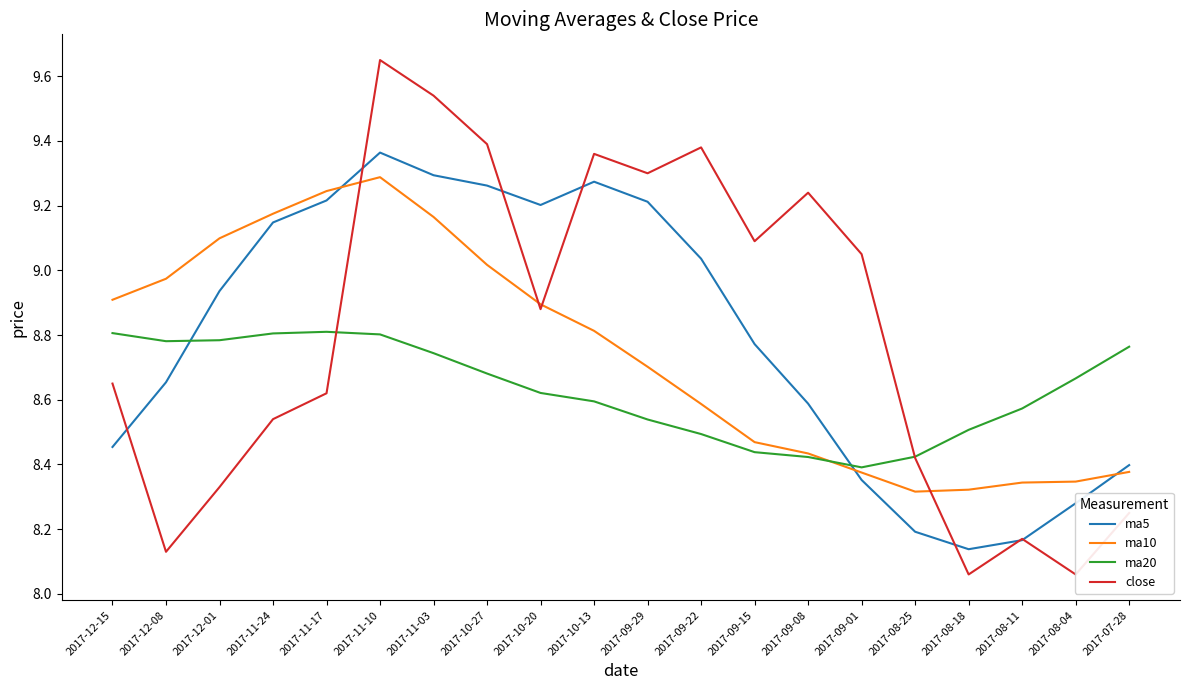

Reading left to right, transcribe all the data shown in this chart.

ma5: 8.5	8.7	8.9	9.1	9.2	9.4	9.3	9.3	9.2	9.3	9.2	9.0	8.8	8.6	8.4	8.2	8.1	8.2	8.3	8.4
ma10: 8.9	9.0	9.1	9.2	9.2	9.3	9.2	9.0	8.9	8.8	8.7	8.6	8.5	8.4	8.4	8.3	8.3	8.3	8.3	8.4
ma20: 8.8	8.8	8.8	8.8	8.8	8.8	8.7	8.7	8.6	8.6	8.5	8.5	8.4	8.4	8.4	8.4	8.5	8.6	8.7	8.8
close: 8.7	8.1	8.3	8.5	8.6	9.7	9.5	9.4	8.9	9.4	9.3	9.4	9.1	9.2	9.1	8.4	8.1	8.2	8.1	8.2